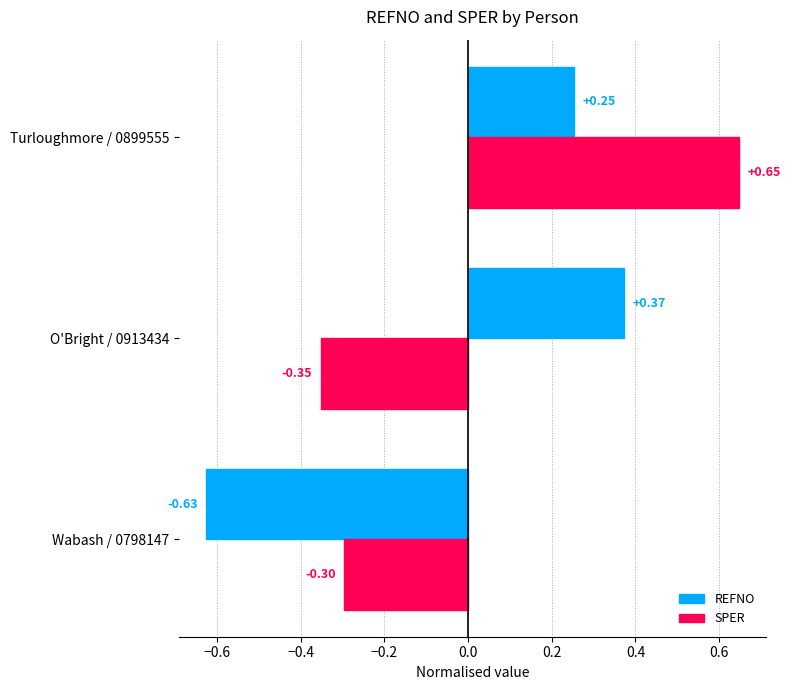

Rank the categories by SPER value from lowest to highest.

O'Bright / 0913434, Wabash / 0798147, Turloughmore / 0899555